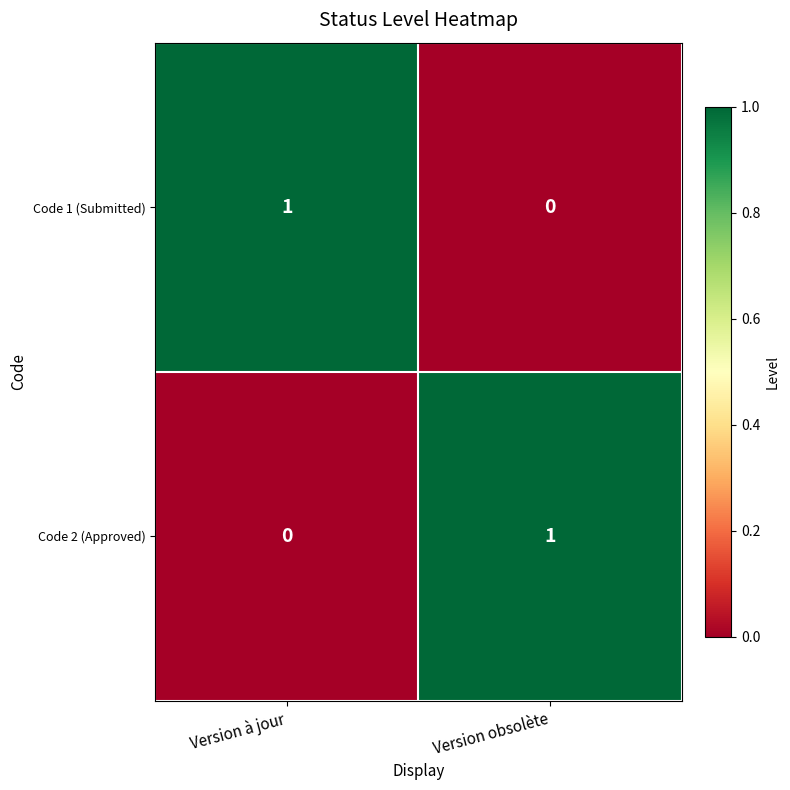

At which label does Code 1 (Submitted) reach its peak?

Version à jour